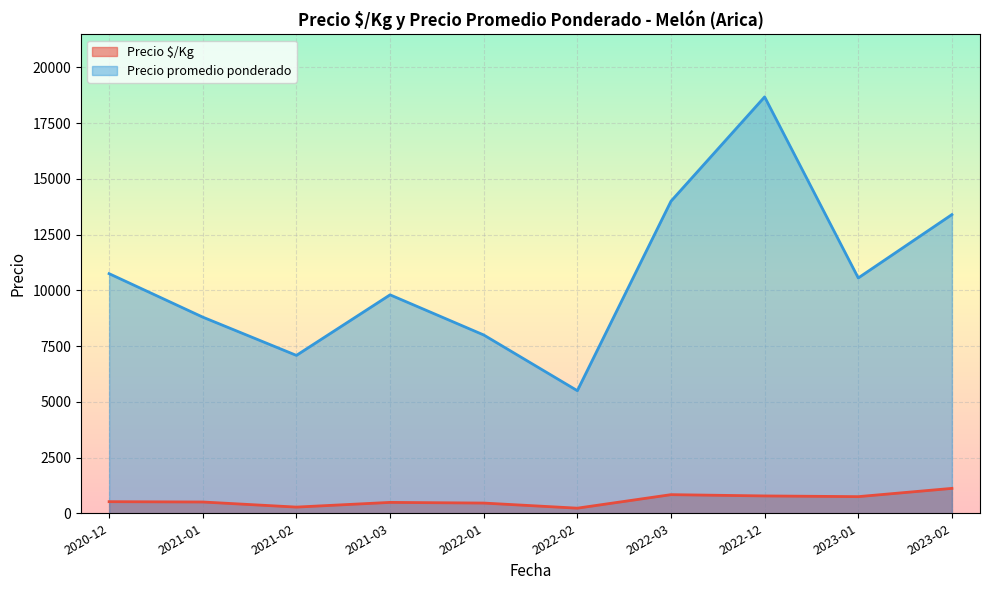

What is the difference between the maximum and minimum values in the Precio $/Kg series?

888.0